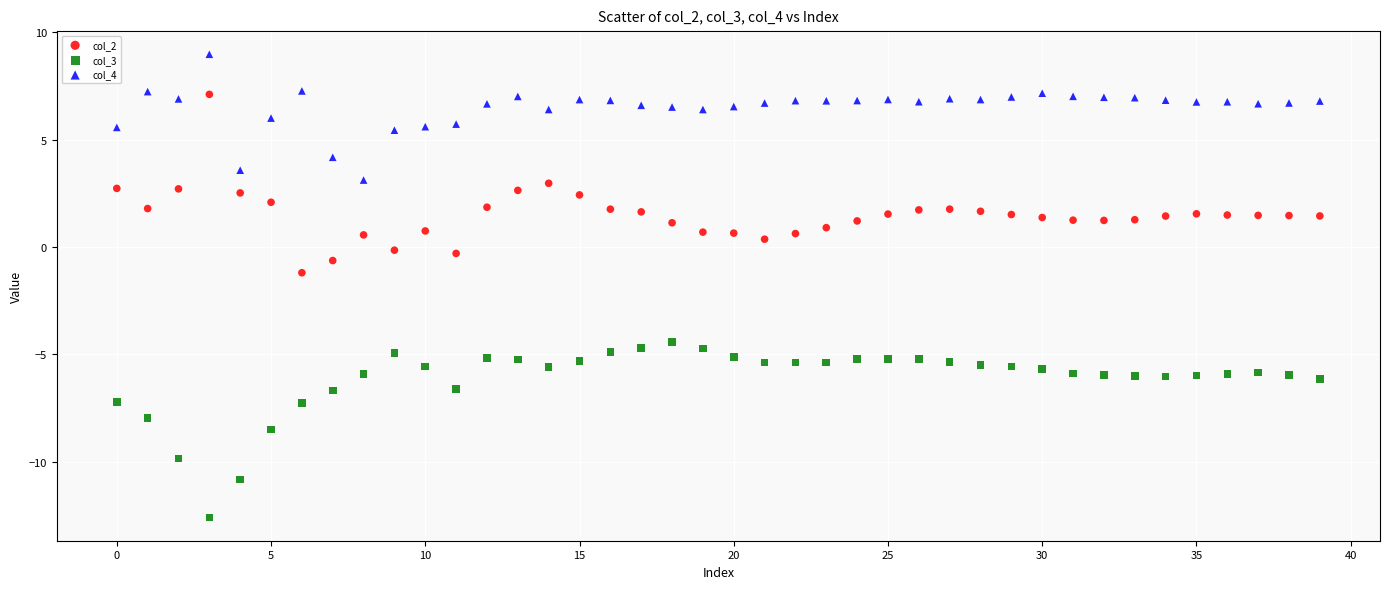

Which series reaches the minimum Y coordinate?

col_3